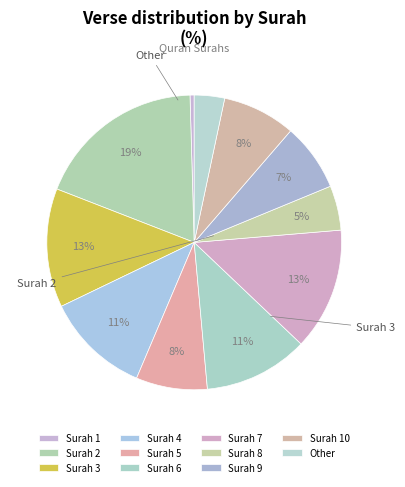

What percentage is the Other slice, to the nearest percent?

3%